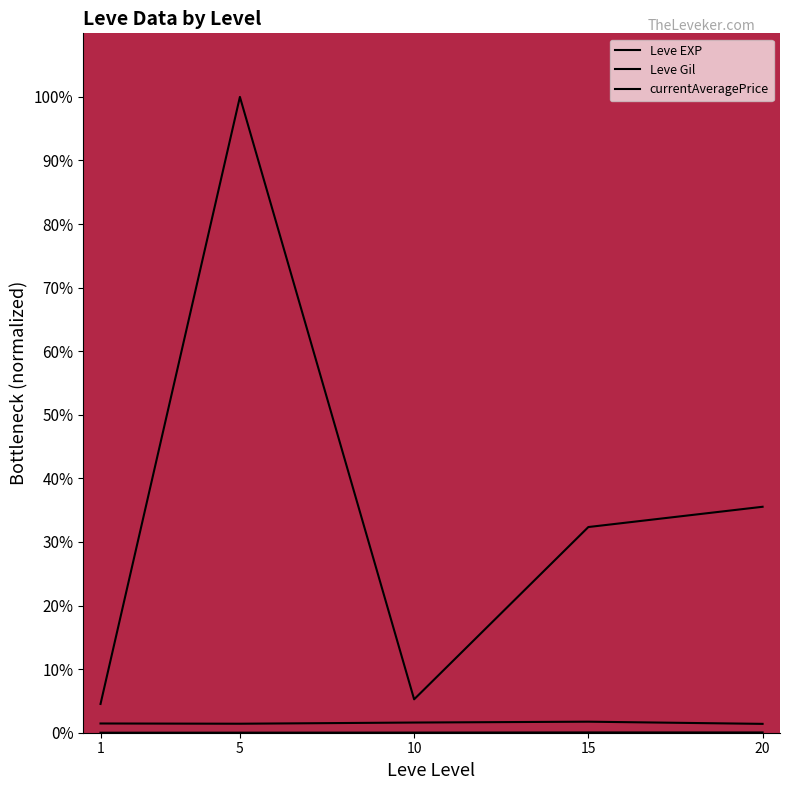

What are all the series names shown in the legend?

Leve EXP, Leve Gil, currentAveragePrice